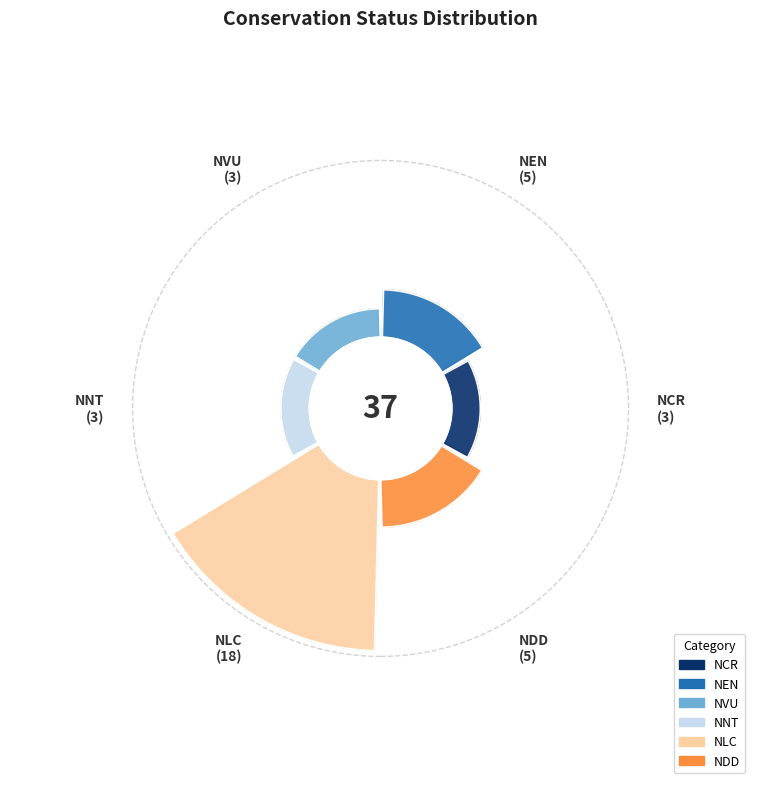

What percentage is NOT represented by NVU?

91.9%